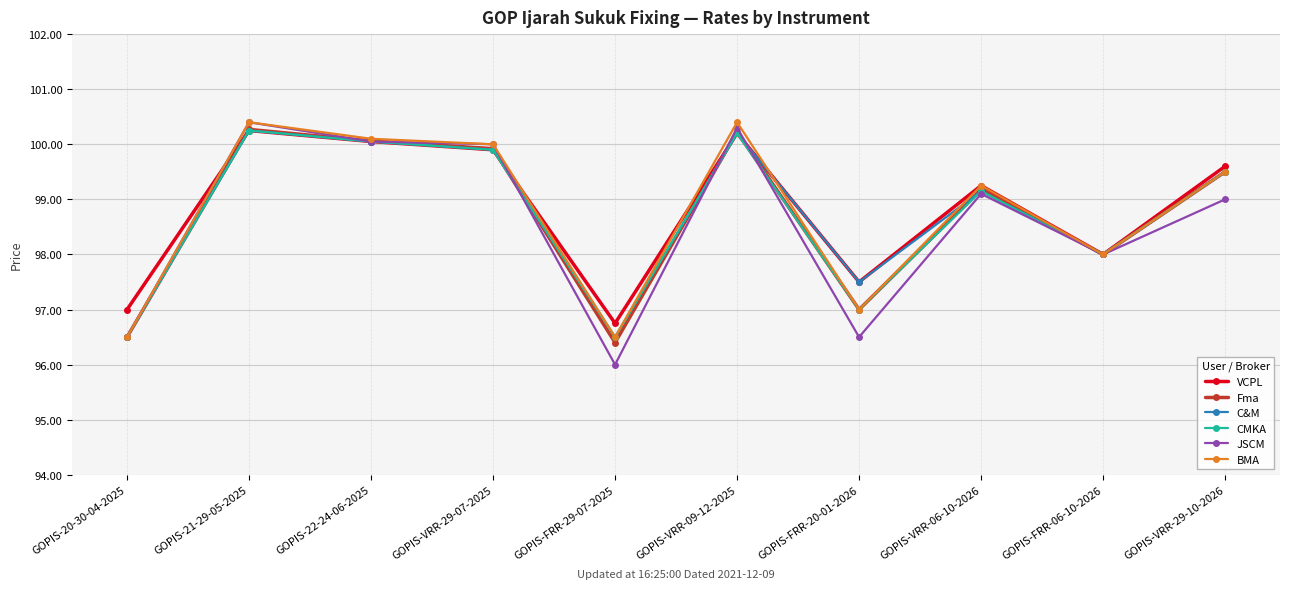

Where is JSCM nearest to the value 98?

GOPIS-FRR-06-10-2026